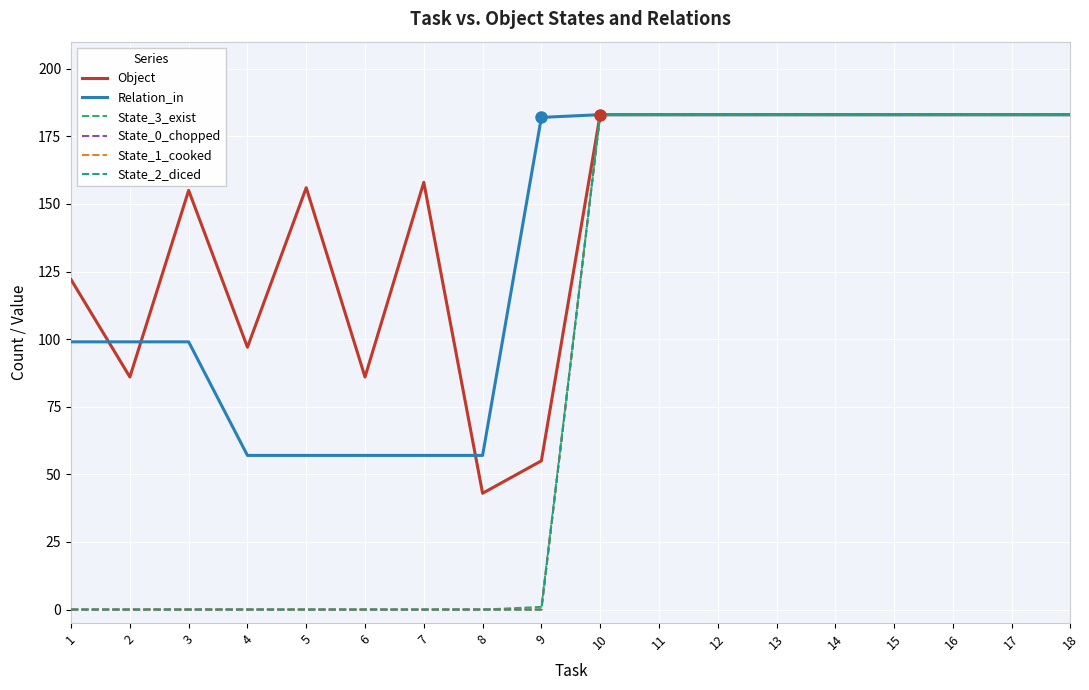

Reading left to right, list all the values displayed in this chart.

Object: 122	86	155	97	156	86	158	43	55	183	183	183	183	183	183	183	183	183
Relation_in: 99	99	99	57	57	57	57	57	182	183	183	183	183	183	183	183	183	183
State_3_exist: 0	0	0	0	0	0	0	0	1	183	183	183	183	183	183	183	183	183
State_0_chopped: 0	0	0	0	0	0	0	0	0	183	183	183	183	183	183	183	183	183
State_1_cooked: 0	0	0	0	0	0	0	0	0	183	183	183	183	183	183	183	183	183
State_2_diced: 0	0	0	0	0	0	0	0	0	183	183	183	183	183	183	183	183	183